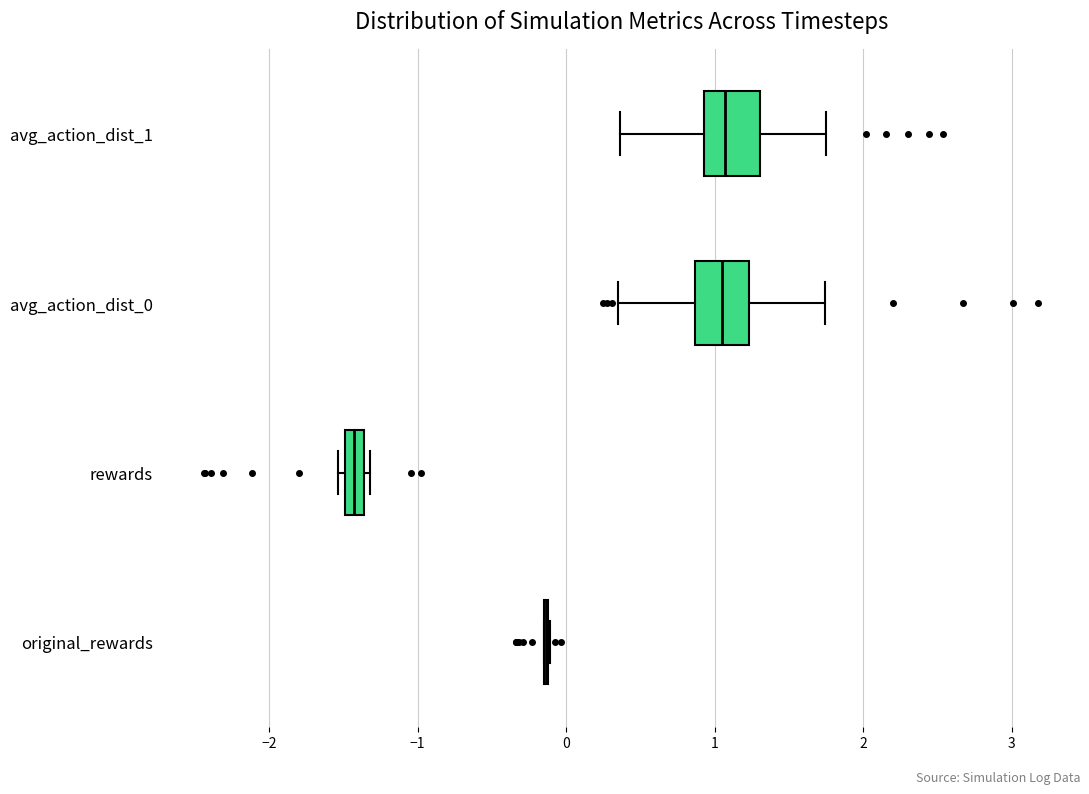

Where does the median line of the box for avg_action_dist_0 sit on the x-axis? The values are not printed on the chart, so give them approximately, as read against the axis.

1.1